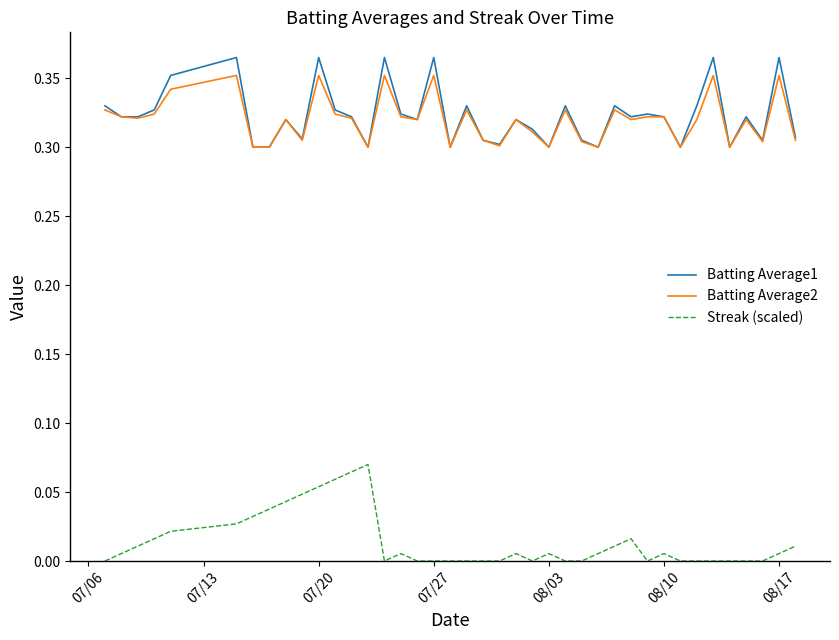

True or false: Streak (scaled) and Batting Average1 intersect in this chart.

False